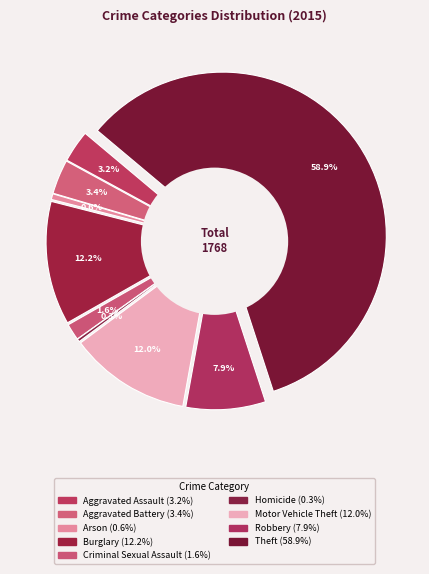

What percentage is the Criminal Sexual Assault slice, to the nearest percent?

2%